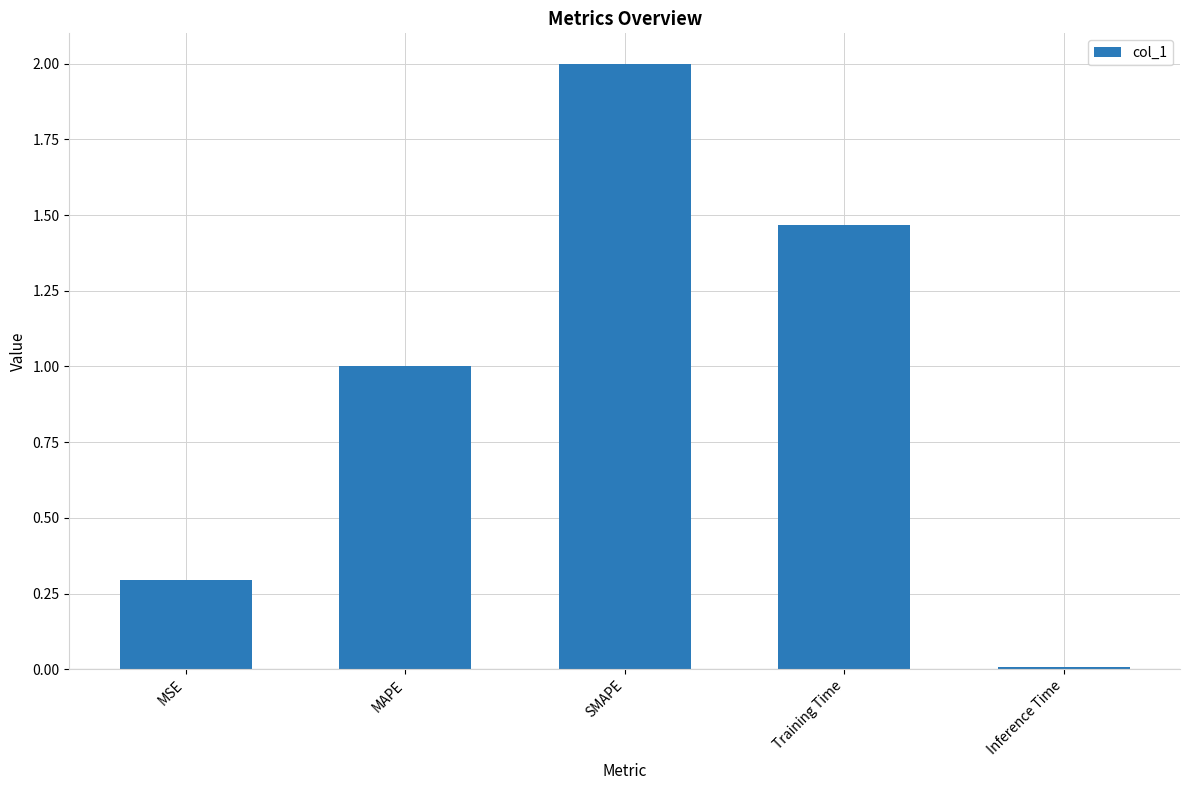

What is the difference between the maximum and minimum values?

2.0